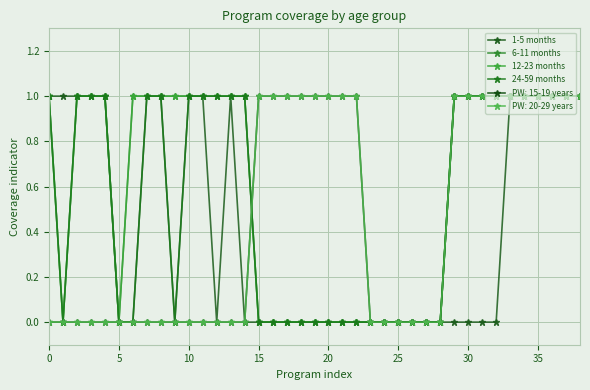

Does the chart have visible grid lines?

Yes